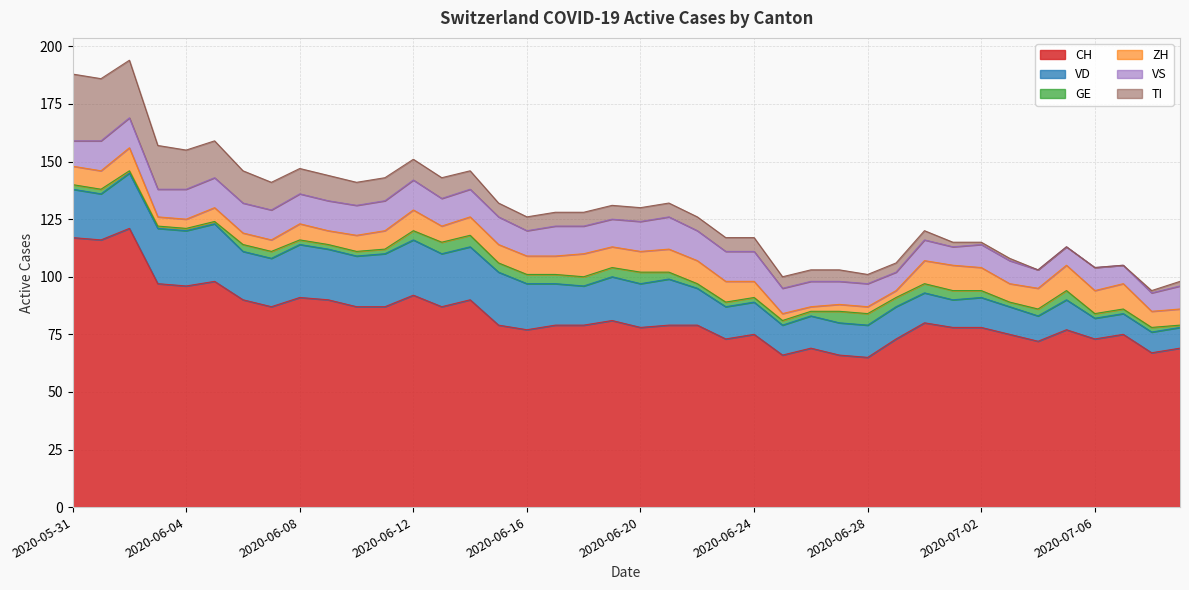

What is the sum of the CH values at 2020-06-05 and 2020-06-17?

177